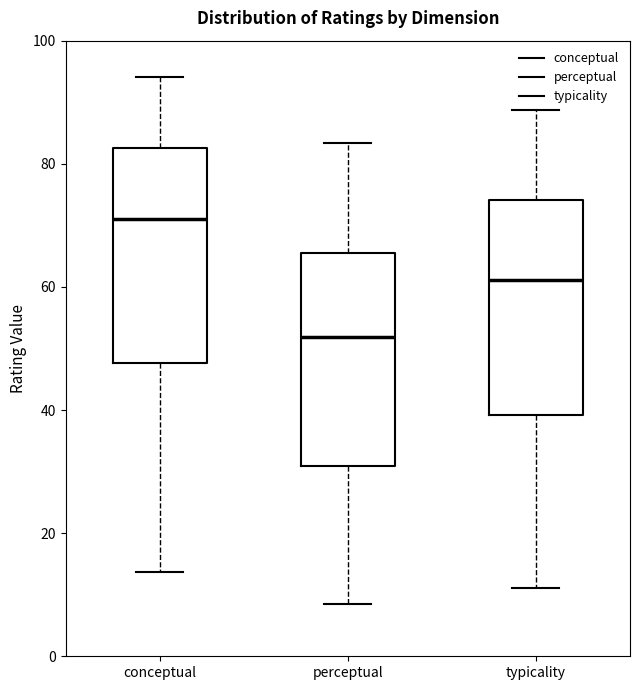

Which box's median line is the highest?

conceptual